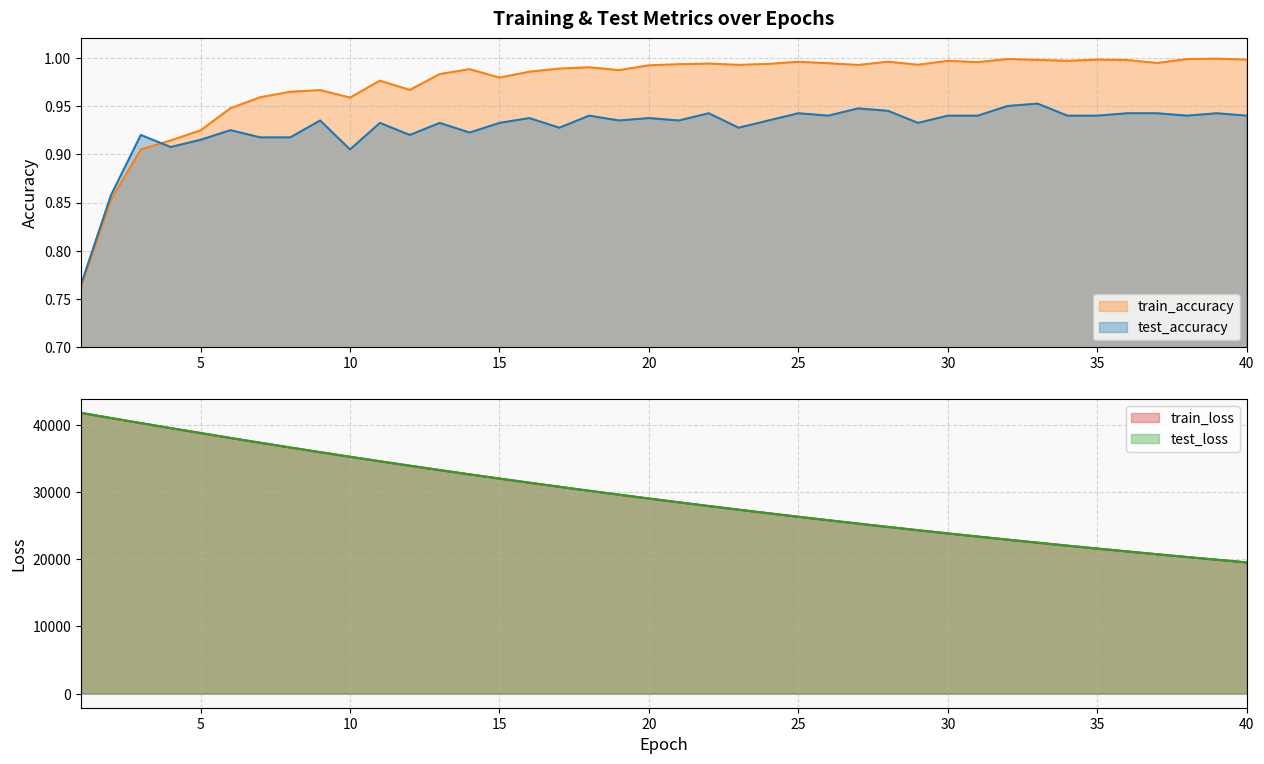

At which label does test_loss first exceed 29031?

1